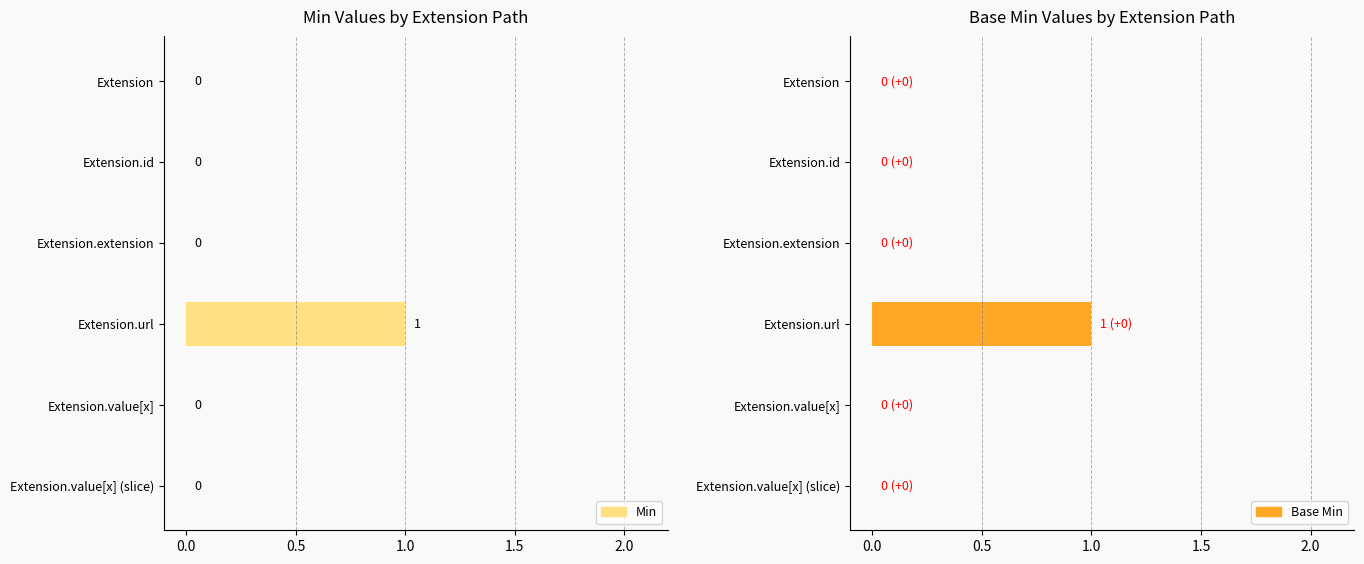

What is the sum of all Min values?

1